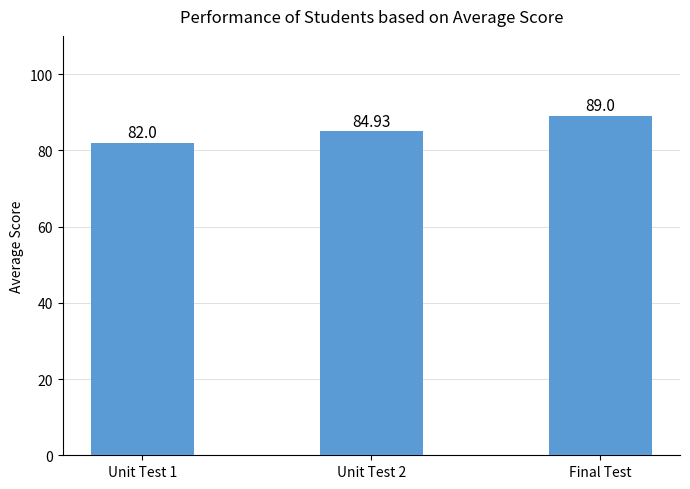

Where does the data first go above 84?

Unit Test 2